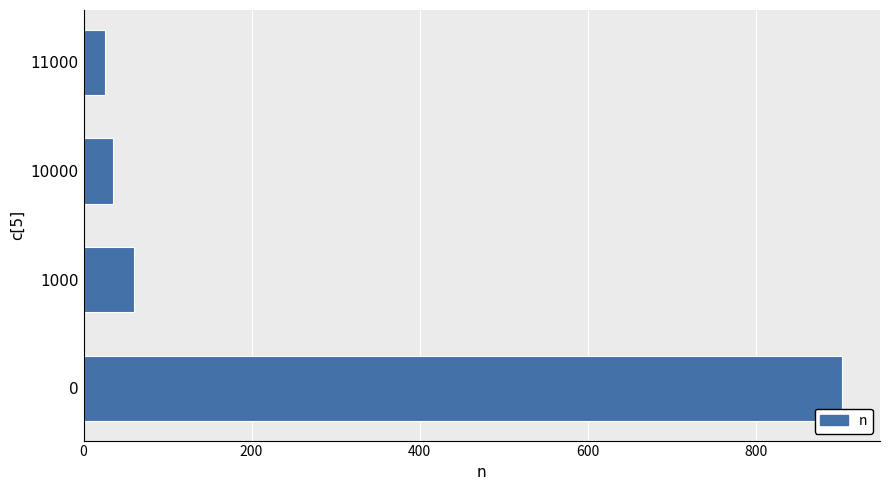

What is the difference between the maximum and minimum values?

877